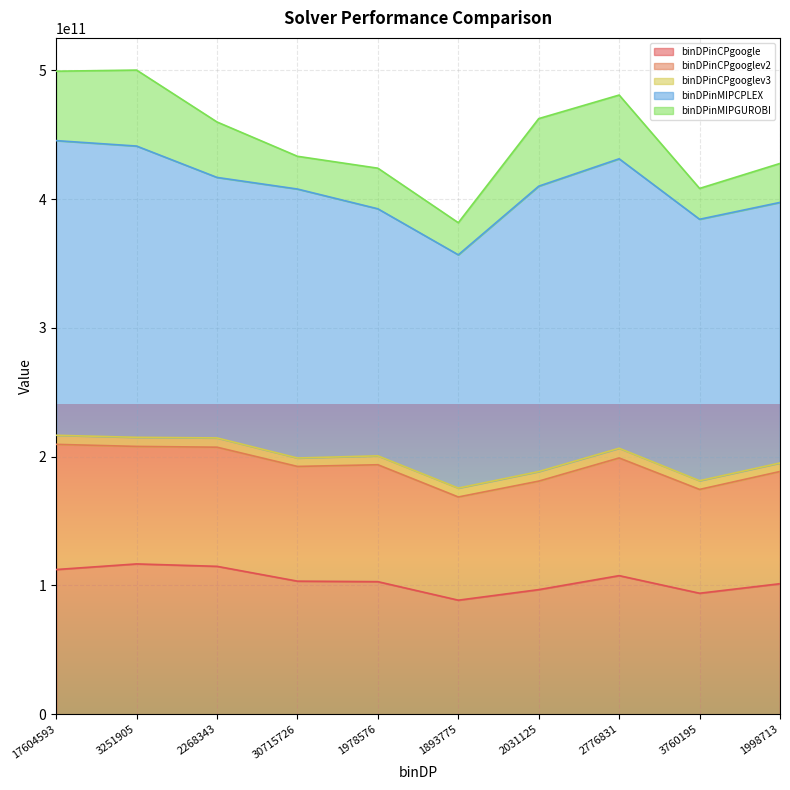

True or false: binDPinCPgooglev2 and binDPinMIPGUROBI intersect in this chart.

False